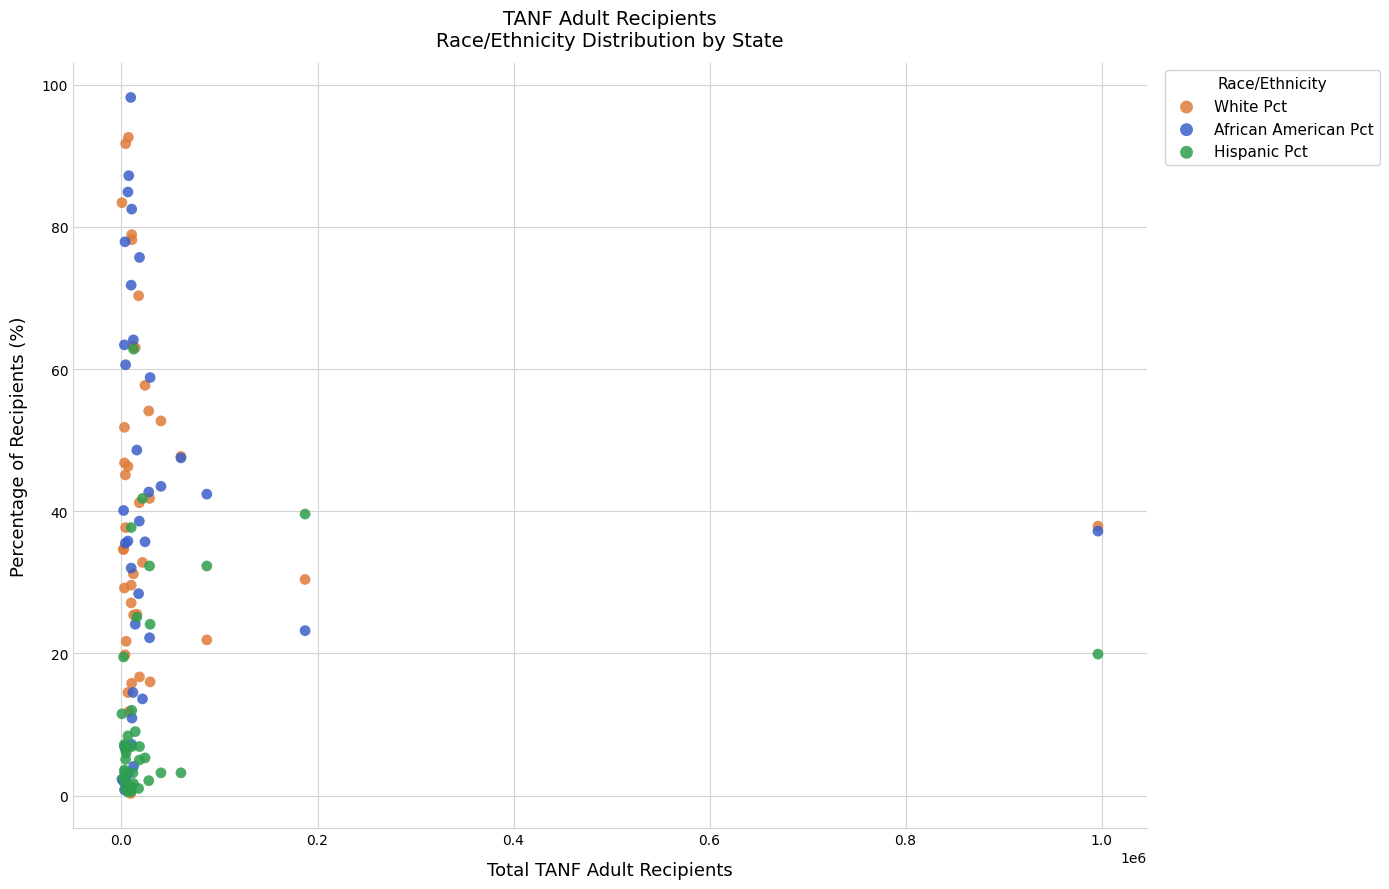

What are all the series names shown in the legend?

White Pct, African American Pct, Hispanic Pct